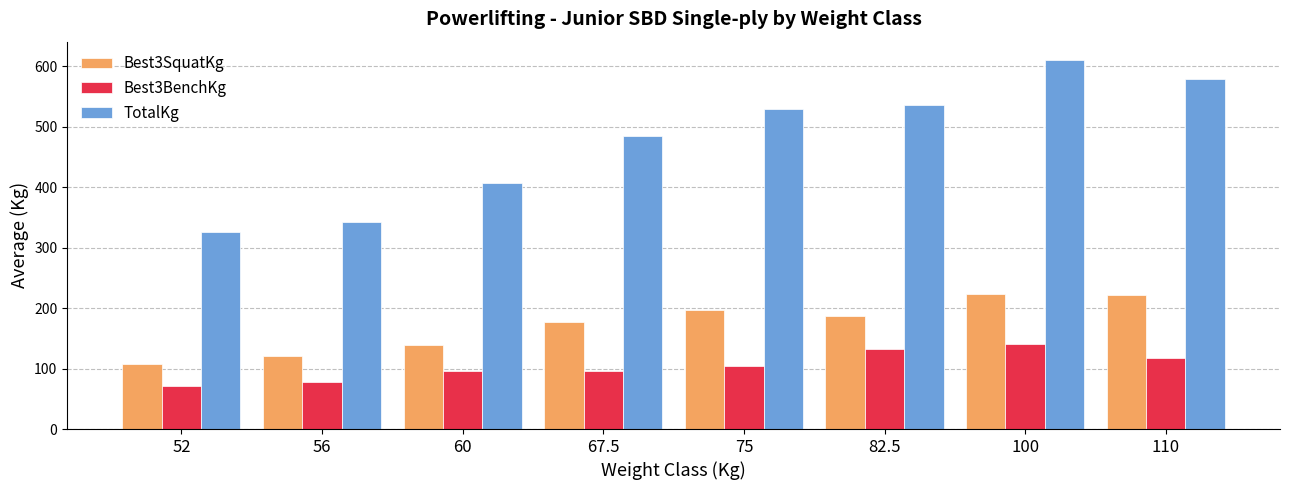

What is the greatest value displayed?

610.0